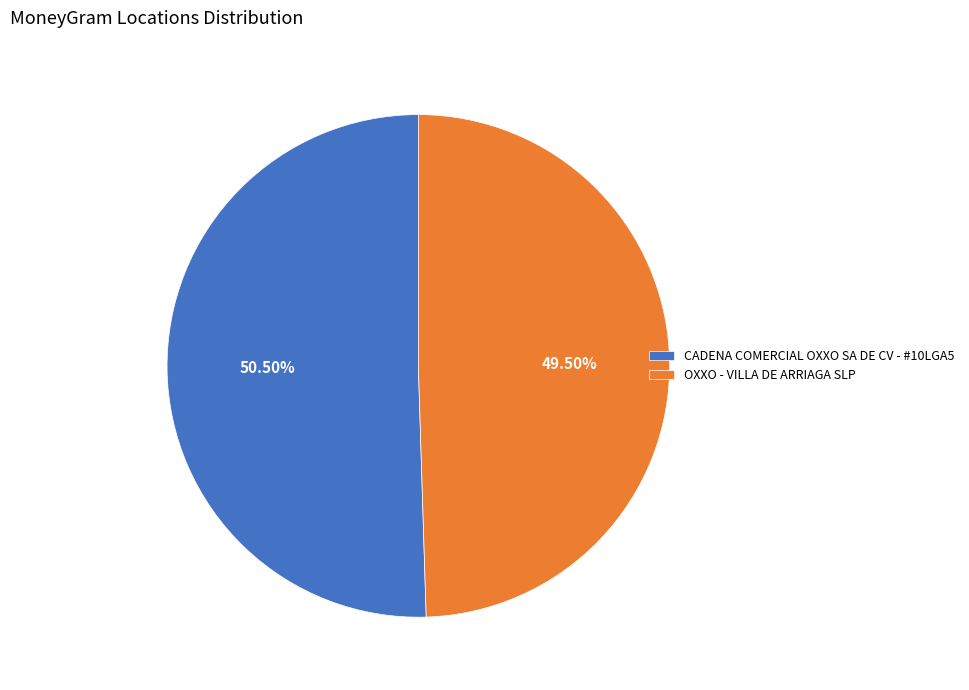

What is the smallest slice in the pie chart?

OXXO - VILLA DE ARRIAGA SLP